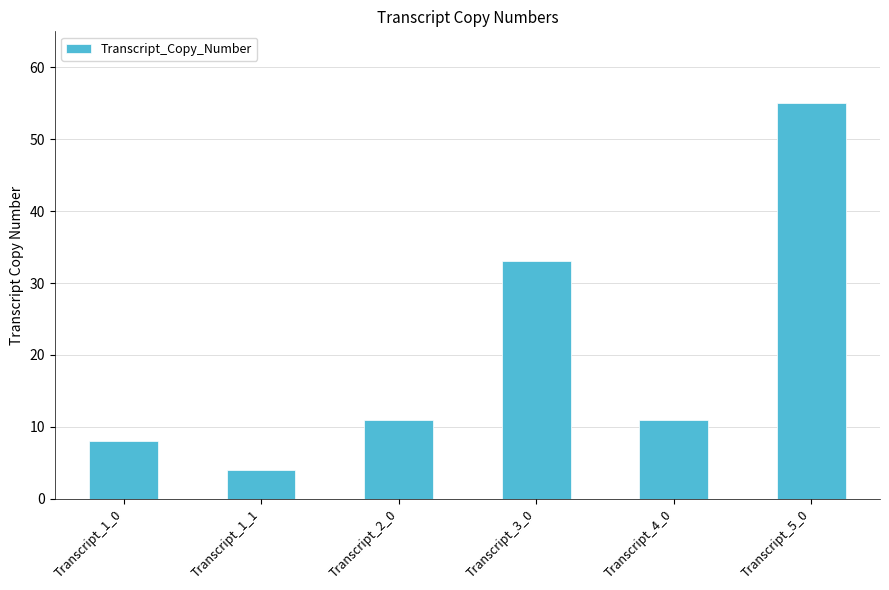

How many bars are there in total?

6